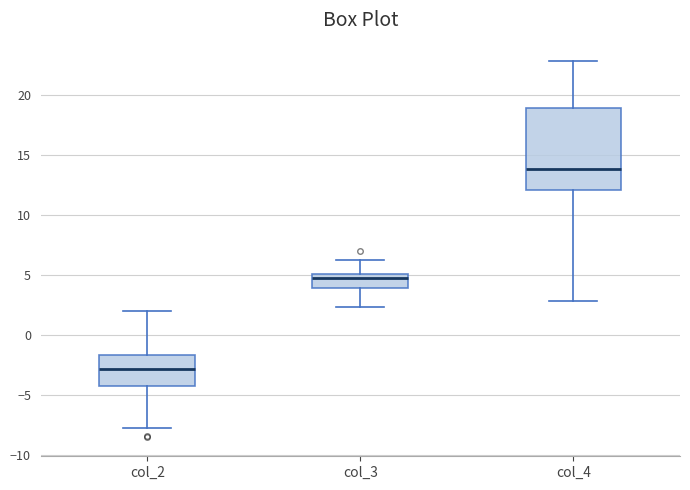

Reading left to right, transcribe this box plot: for each box, give where its median line is, the range the box spans, and where its two whiskers end, as read against the y-axis. The values are not printed on the chart, so give them approximately, as read against the axis.

col_2: median -3.0, box -4.5 to -1.5, whiskers -8.0 to 2.0
col_3: median 4.5, box 4.0 to 5.0, whiskers 2.5 to 6.0
col_4: median 14.0, box 12.0 to 19.0, whiskers 3.0 to 23.0